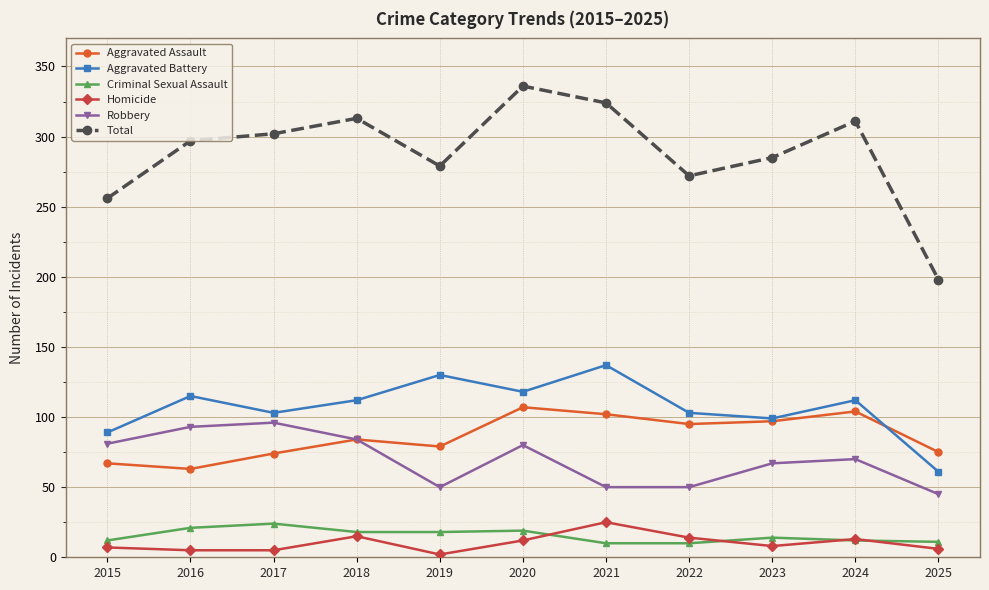

Which series has the widest spread of values?

Total